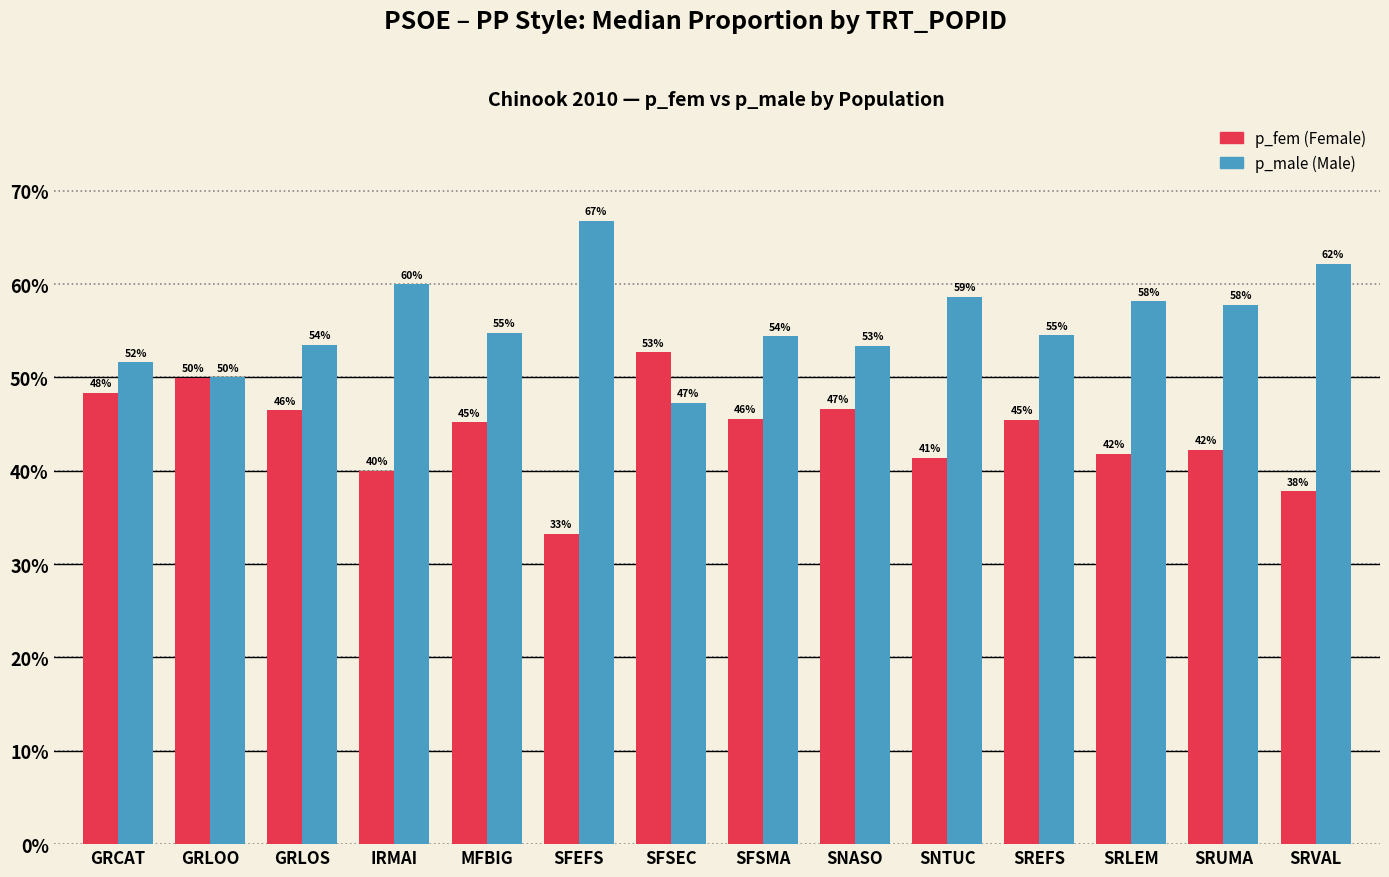

Reading left to right, extract all data points from this chart.

p_fem: GRCAT=0.5	GRLOO=0.5	GRLOS=0.5	IRMAI=0.4	MFBIG=0.5	SFEFS=0.3	SFSEC=0.5	SFSMA=0.5	SNASO=0.5	SNTUC=0.4	SREFS=0.5	SRLEM=0.4	SRUMA=0.4	SRVAL=0.4
p_male: GRCAT=0.5	GRLOO=0.5	GRLOS=0.5	IRMAI=0.6	MFBIG=0.5	SFEFS=0.7	SFSEC=0.5	SFSMA=0.5	SNASO=0.5	SNTUC=0.6	SREFS=0.5	SRLEM=0.6	SRUMA=0.6	SRVAL=0.6